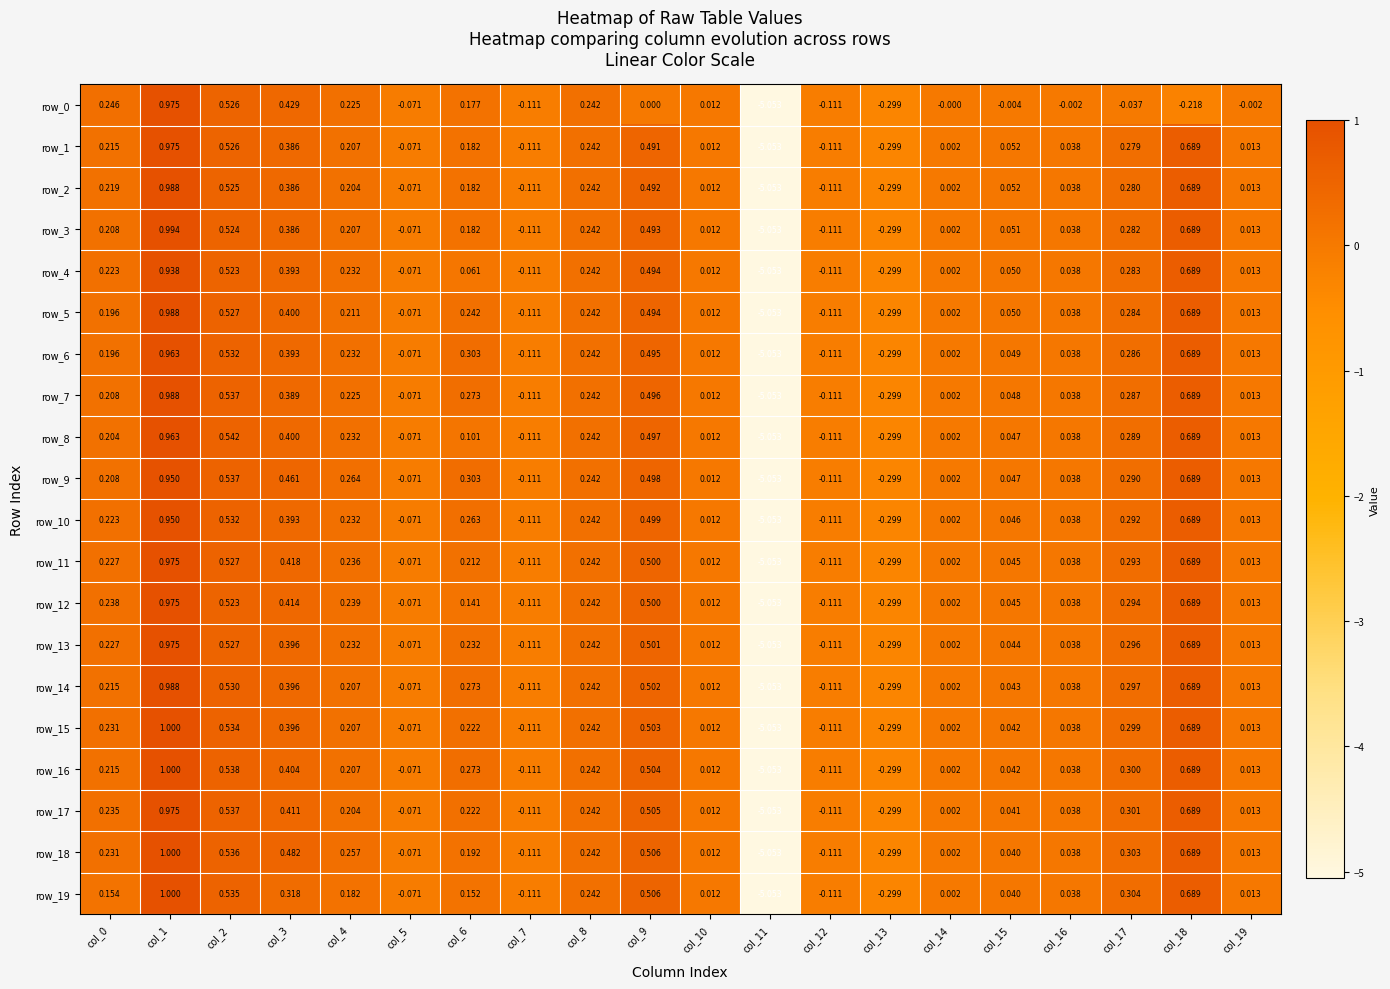

How many data points does each series have?

20